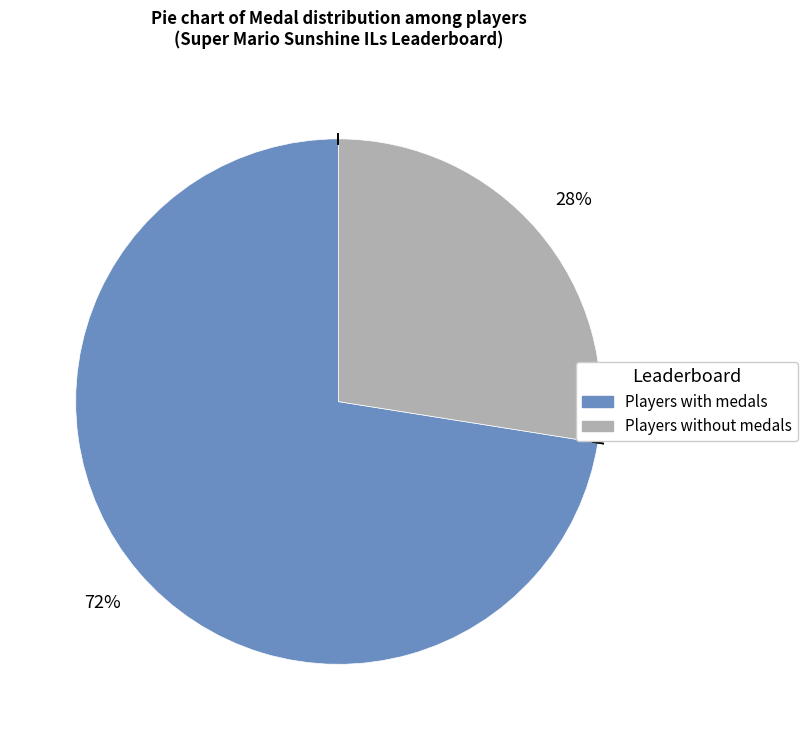

Does any single category account for the majority?

Yes